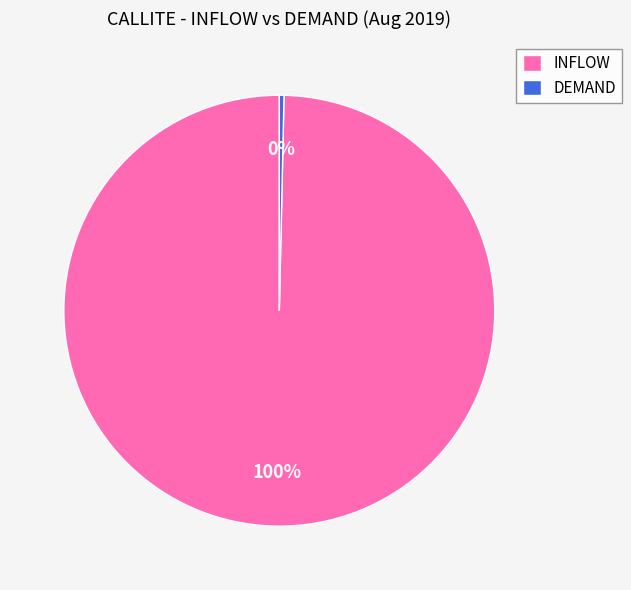

Between INFLOW and DEMAND, which is larger?

INFLOW